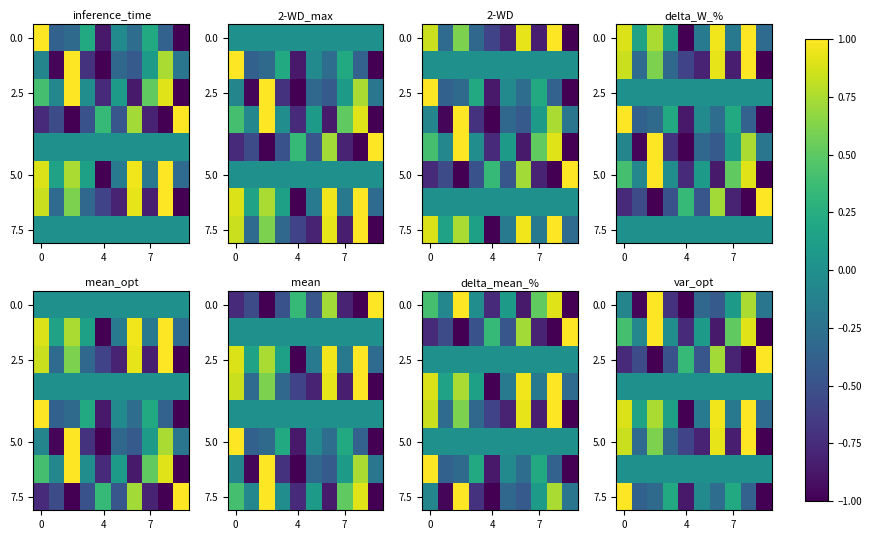

What is the average value of the 0.0 series?

-0.2